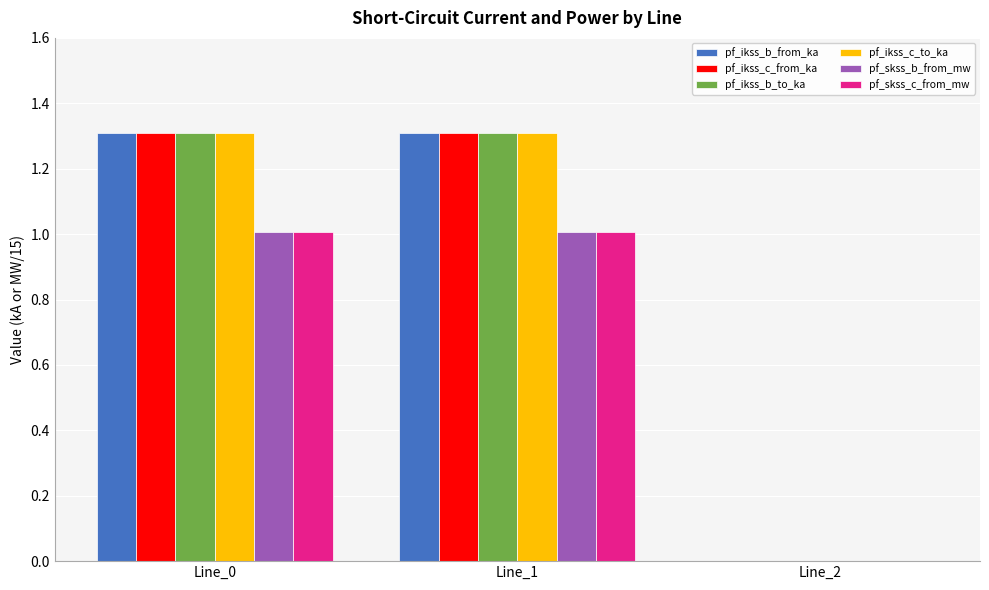

Is the value of pf_ikss_b_from_ka at Line_2 greater than the value of pf_skss_b_from_mw at Line_1?

No